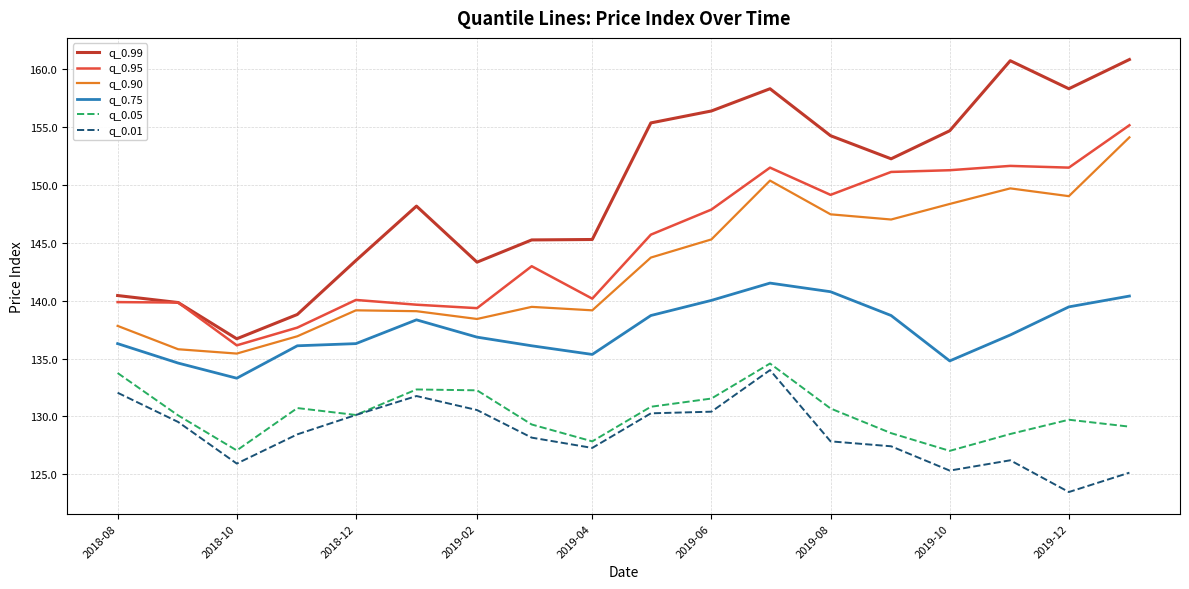

Which series has the widest spread of values?

q_0.99